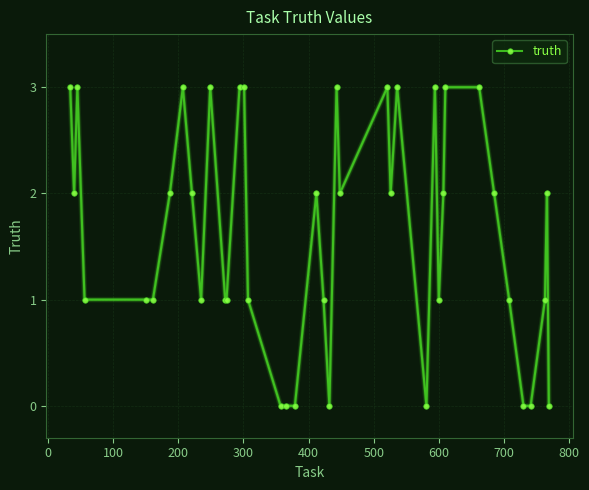

What is the greatest value displayed?

3